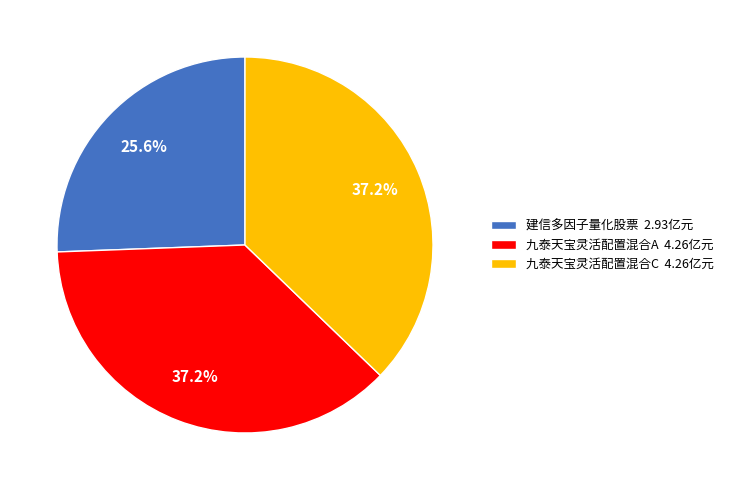

Which category has the smallest portion of the pie?

建信多因子量化股票